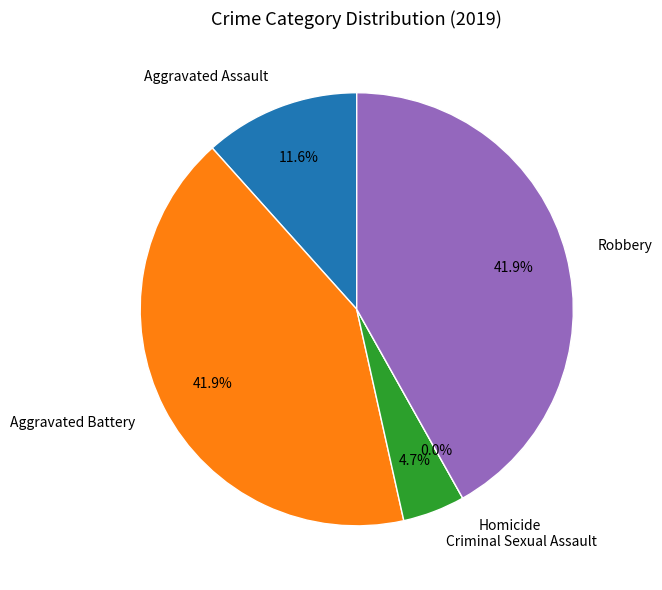

True or false: Criminal Sexual Assault accounts for 1% of the total.

False